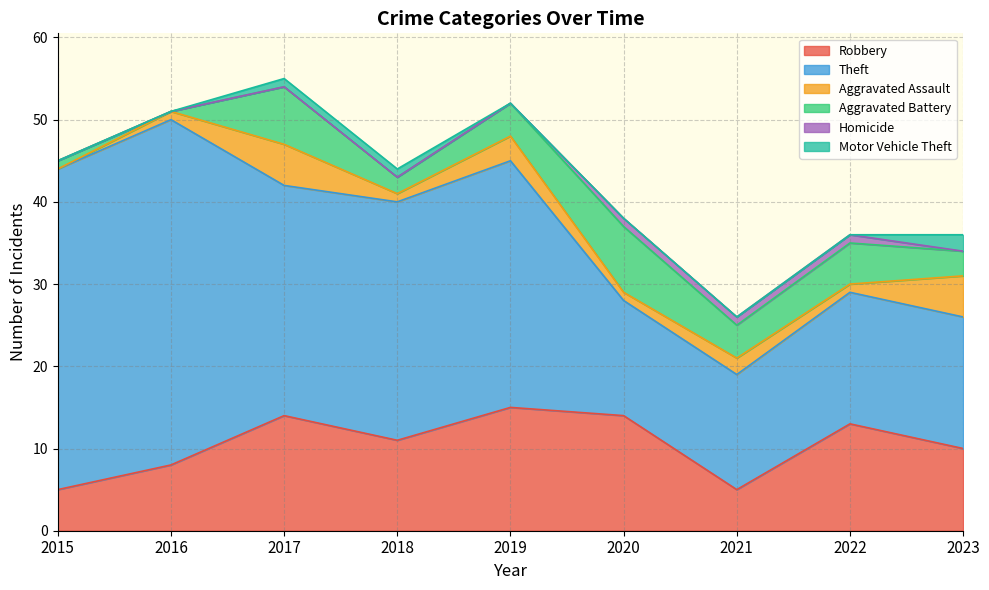

Between 2015 and 2018, which series saw the biggest shift?

Theft